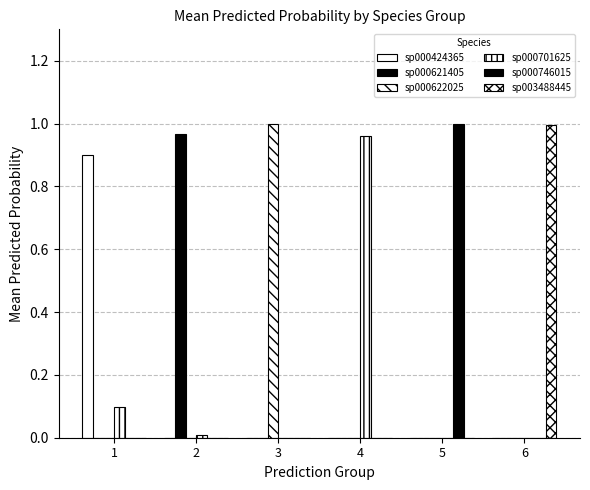

Does the chart contain stacked bars?

No